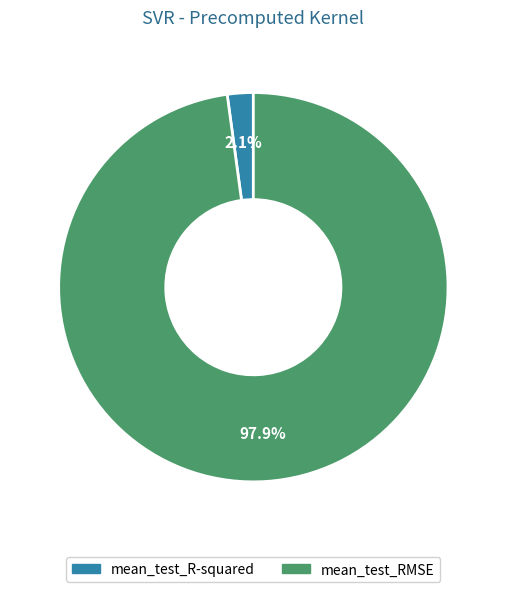

What percentage do mean_test_R-squared and mean_test_RMSE together represent?

100.0%